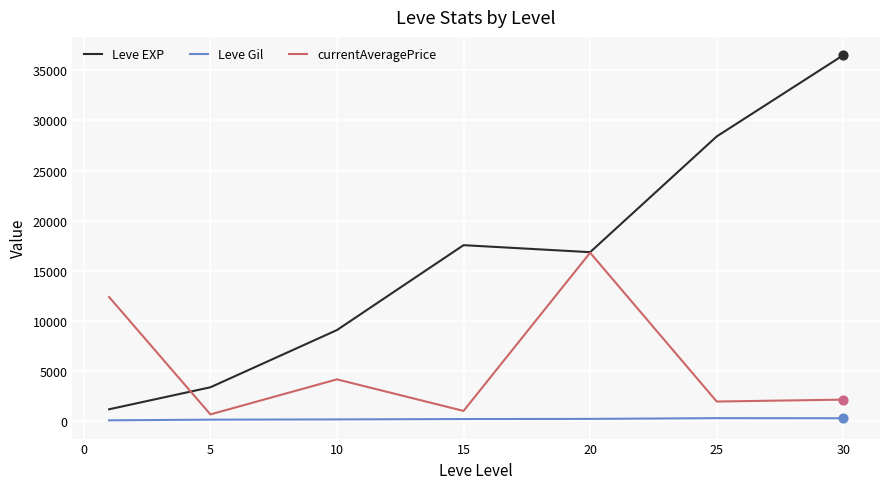

Which series has the widest spread of values?

Leve EXP